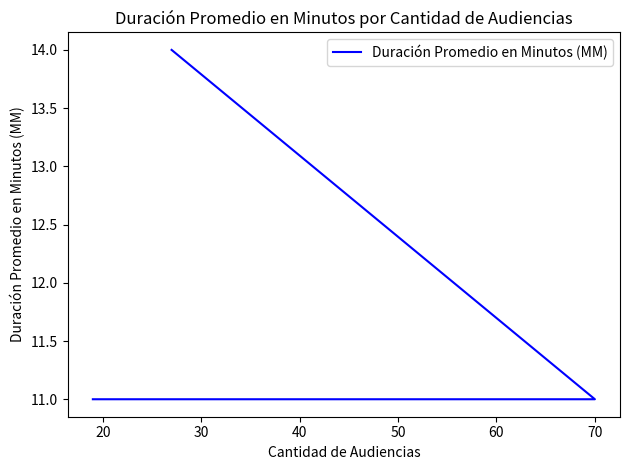

Reading right to left, transcribe all the data shown in this chart.

14	11	11